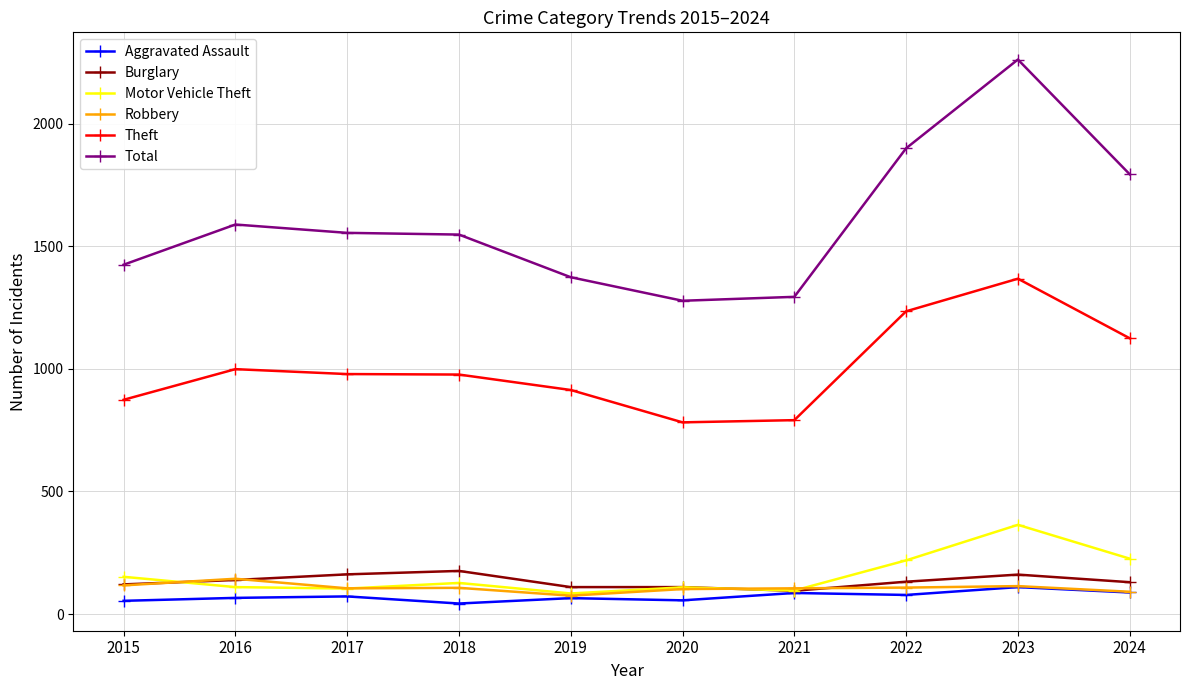

Which series has the widest spread of values?

Total